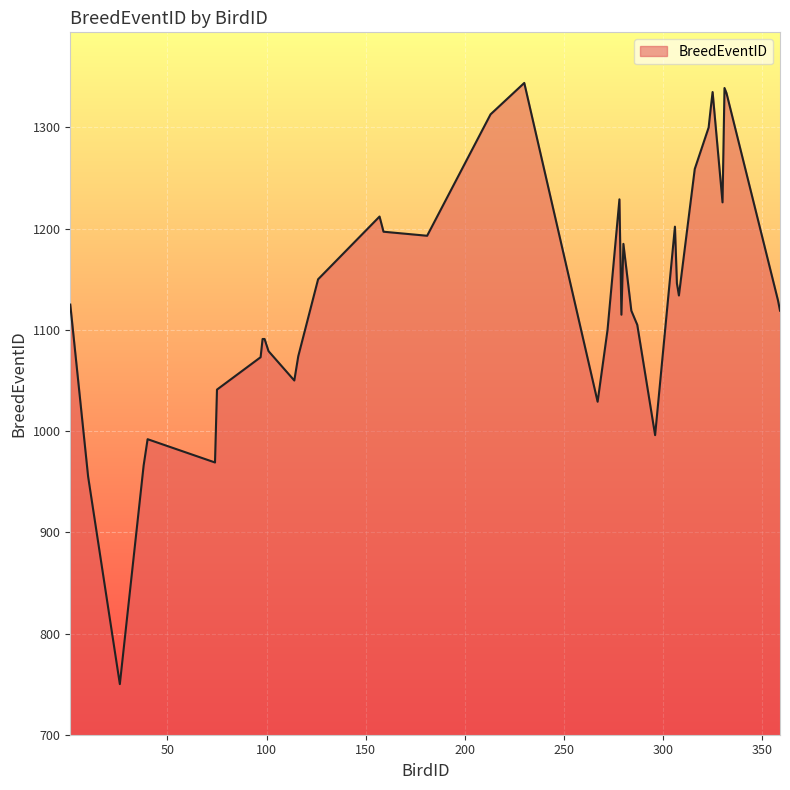

What is the greatest value displayed?

1344